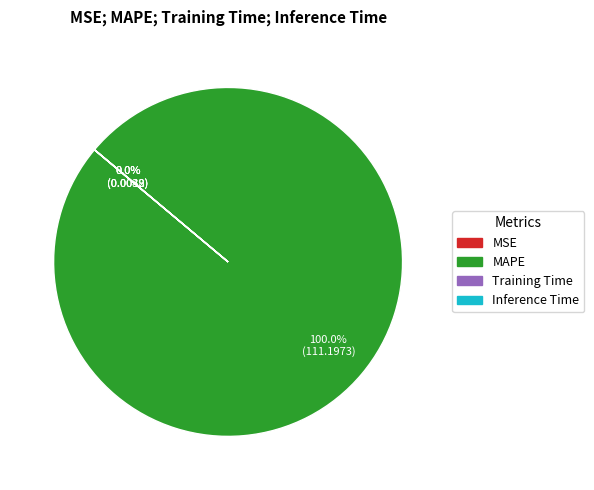

To the nearest percent, what is the difference between the largest and smallest slice percentages?

100%